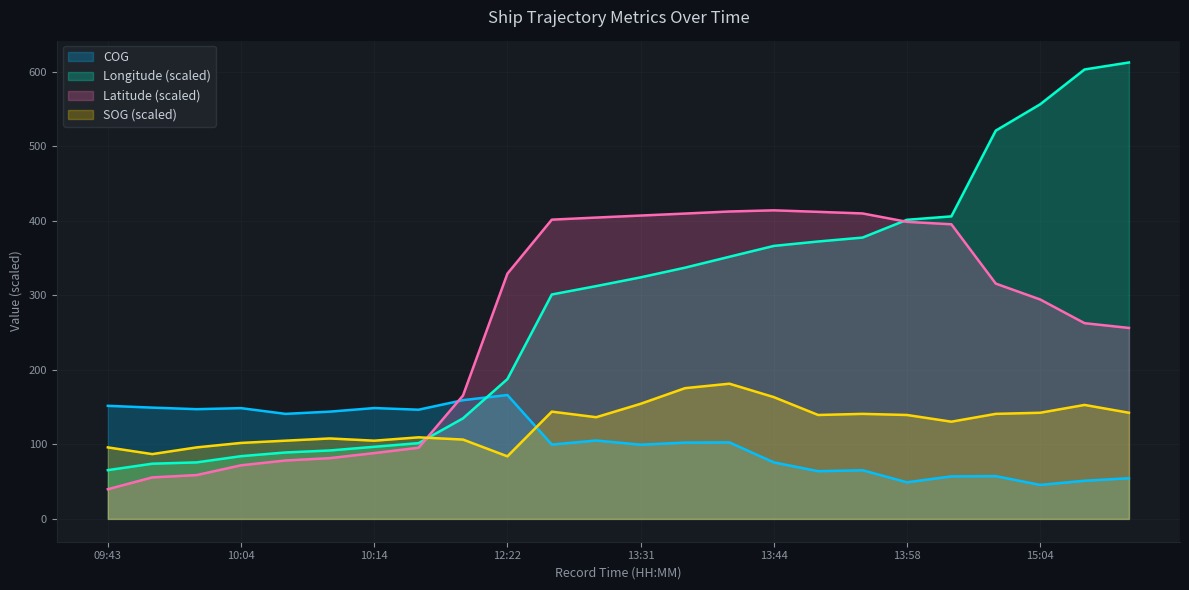

What is the label of the 12th point from the right?

13:31